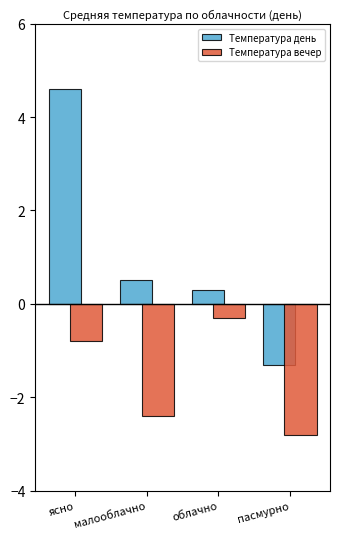

What is the average value of the Температура день series?

1.0